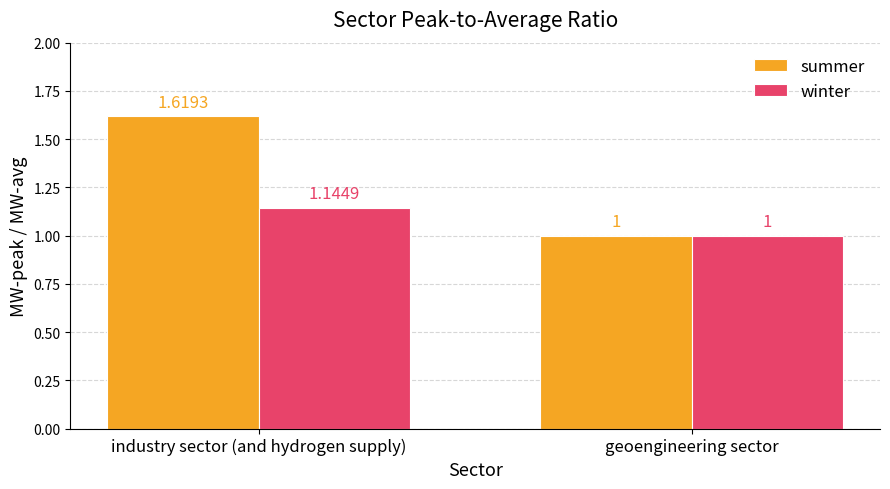

What is the label of the 1st bar from the right?

geoengineering sector